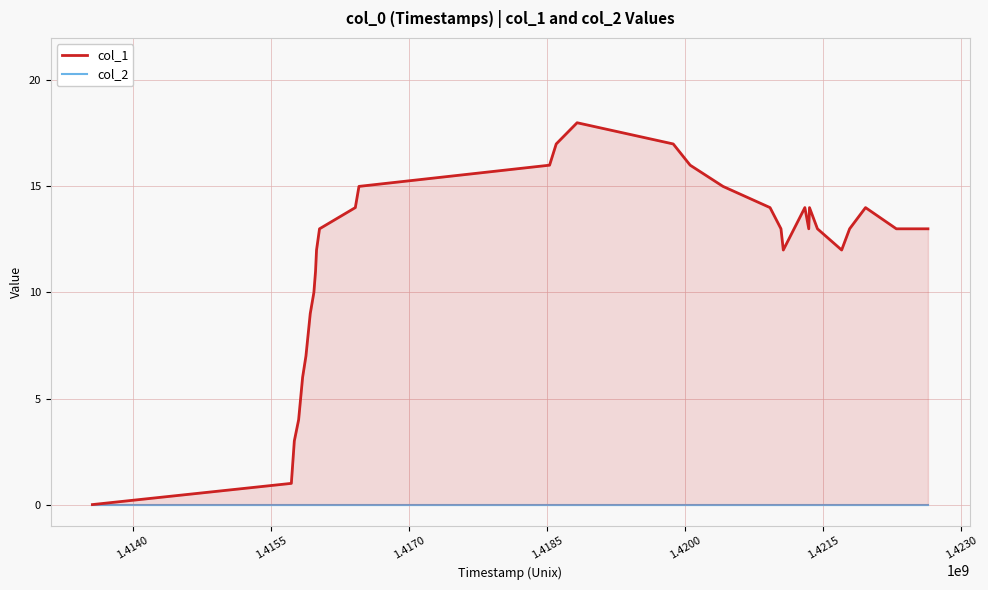

Which series has the largest range (max minus min)?

col_1